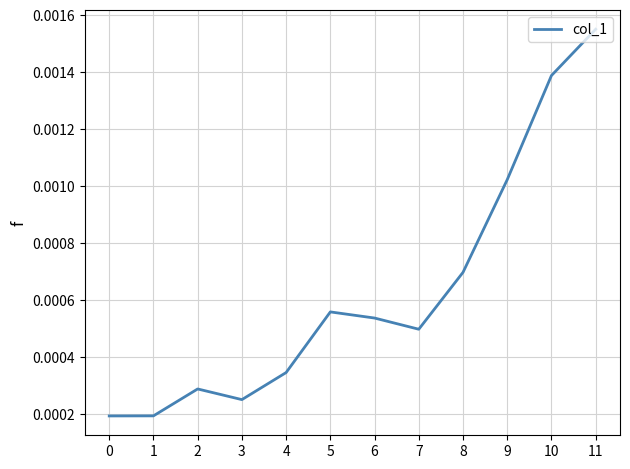

Which has a higher value, 5 or 4?

5